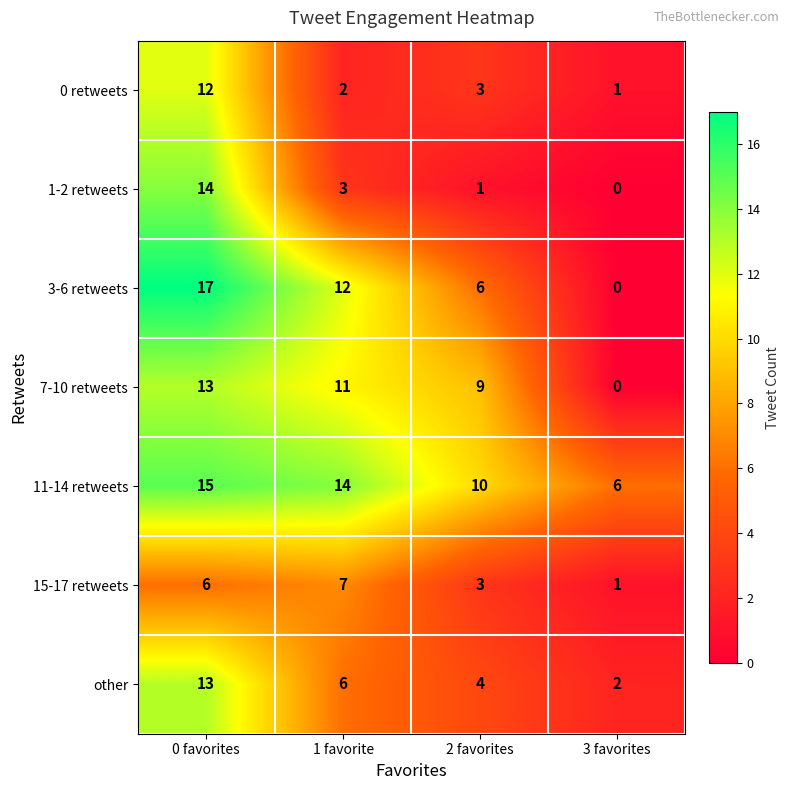

What is the sum of the other values at 3 favorites and 2 favorites?

6